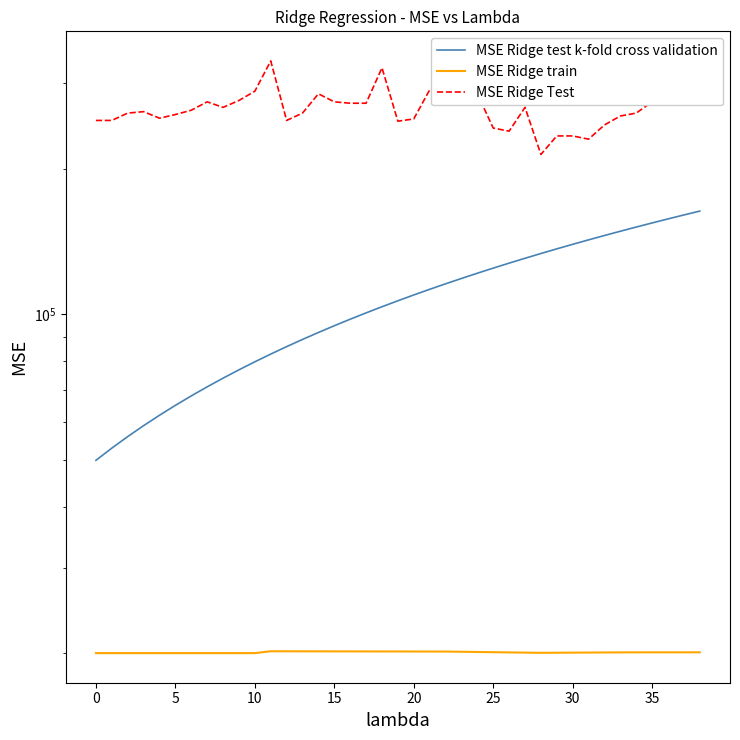

At 33, list the series in order from largest to smallest.

MSE Ridge Test, MSE Ridge test k-fold cross validation, MSE Ridge train